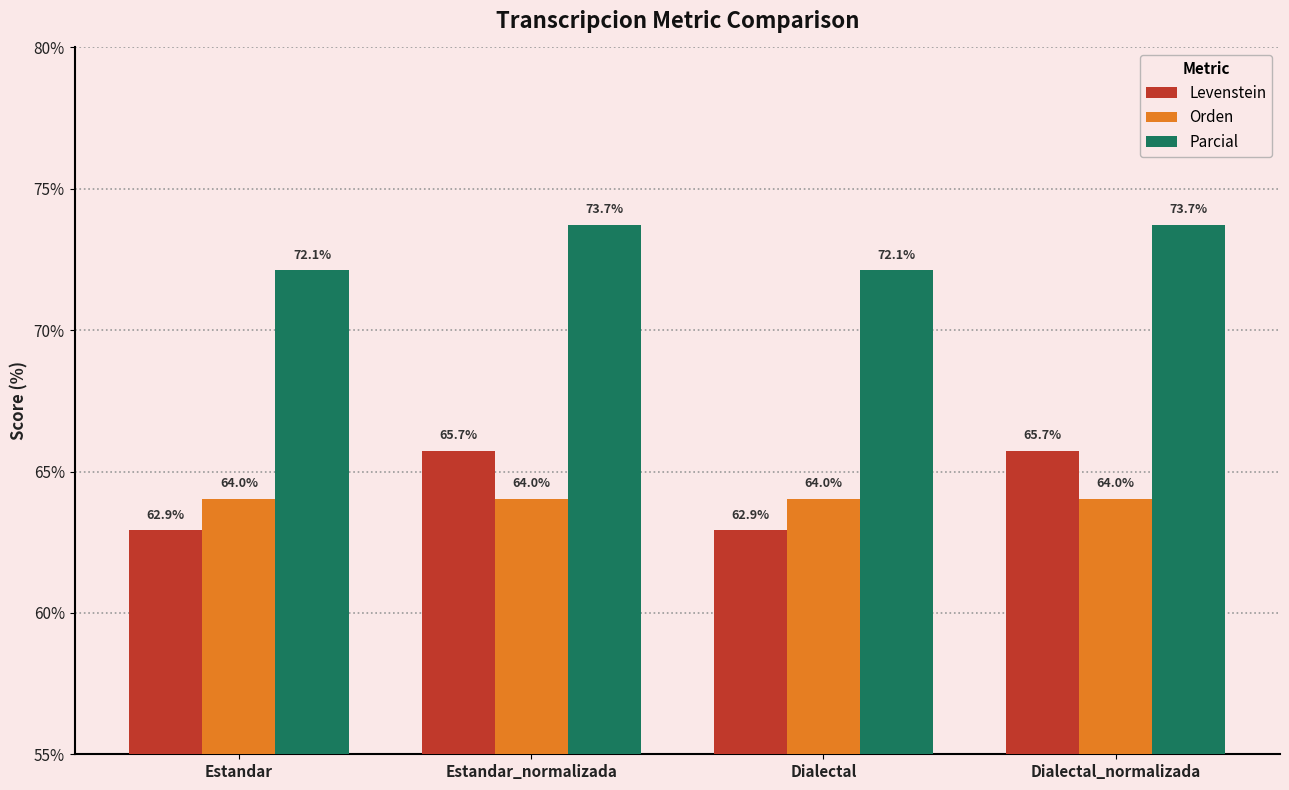

What is the sum of the Parcial values at Dialectal and Dialectal_normalizada?

145.9